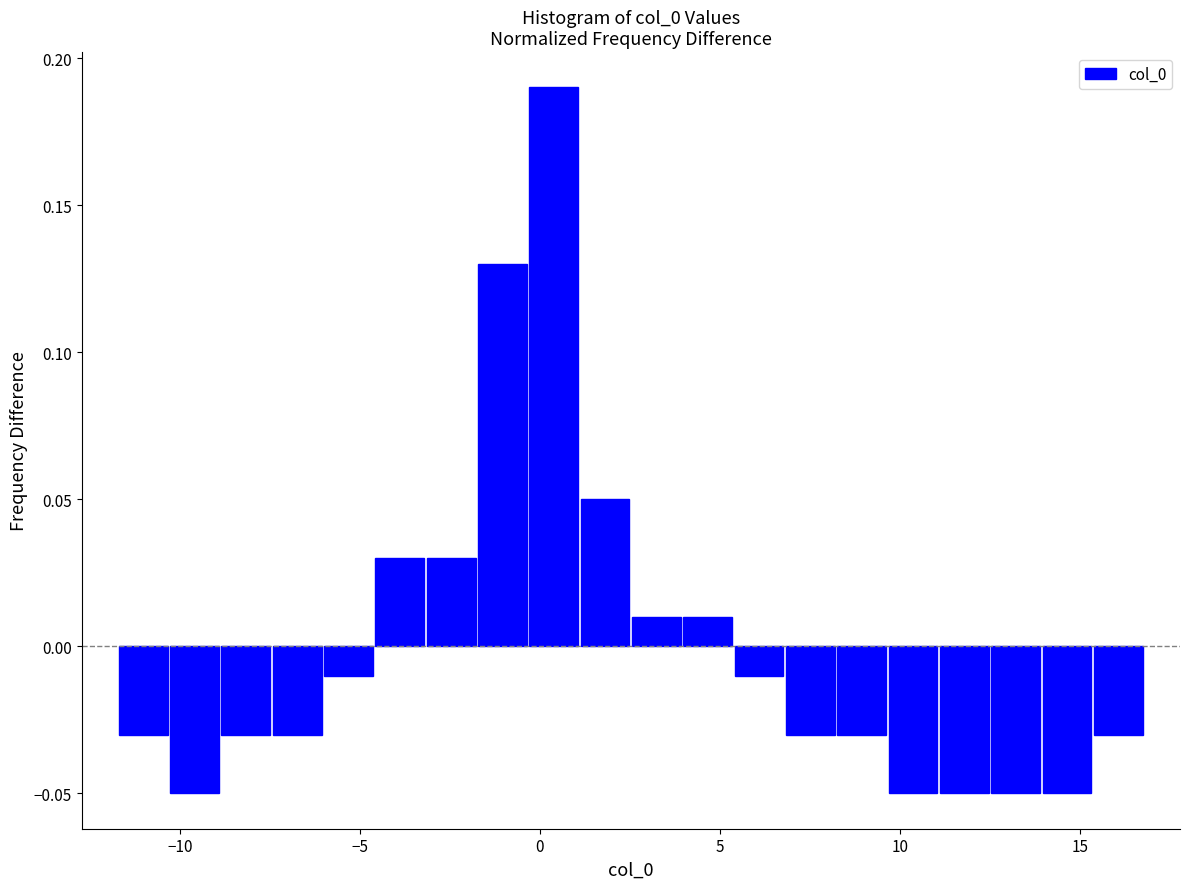

Read against the x-axis, roughly where is the centre of the tallest bar?

0.5